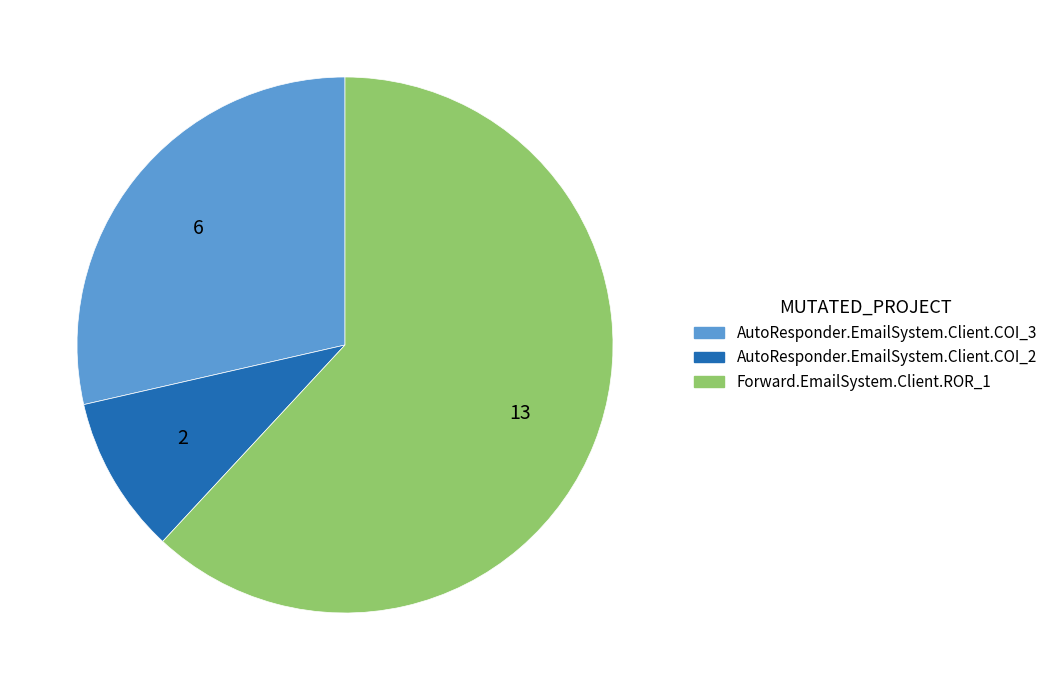

True or false: Forward.EmailSystem.Client.ROR_1 accounts for 52% of the total.

False